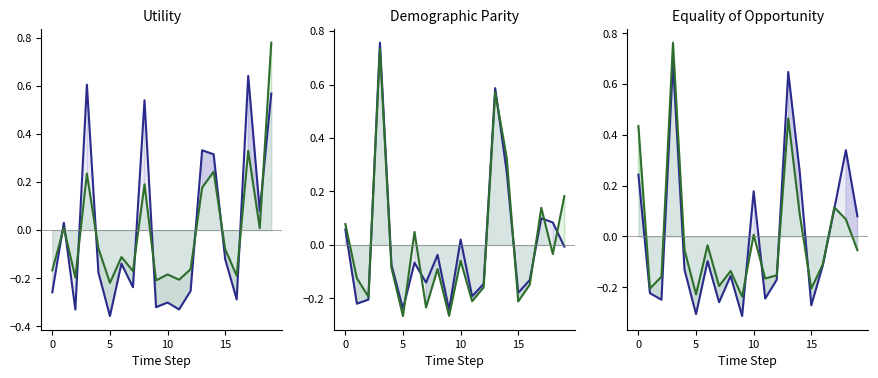

What is the difference between the Ch_A values at 8 and 17?

0.3